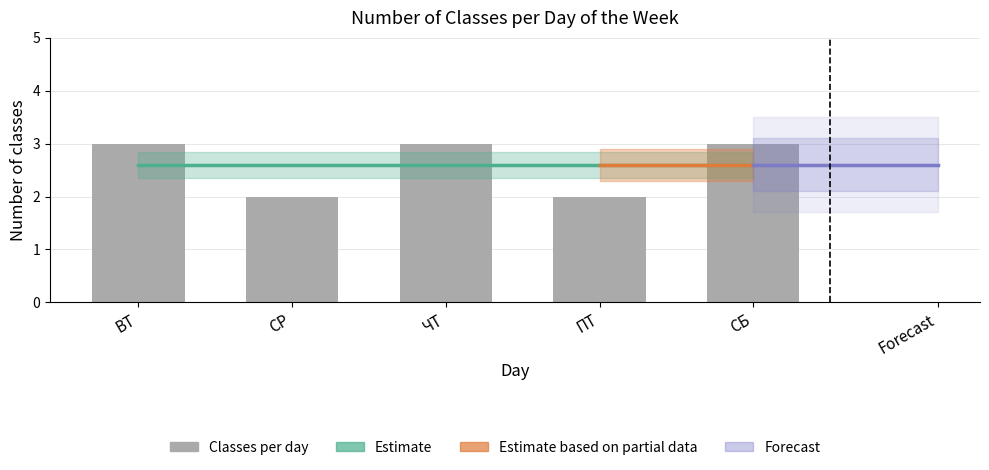

What is the sum of the values at ПТ and СР?

4